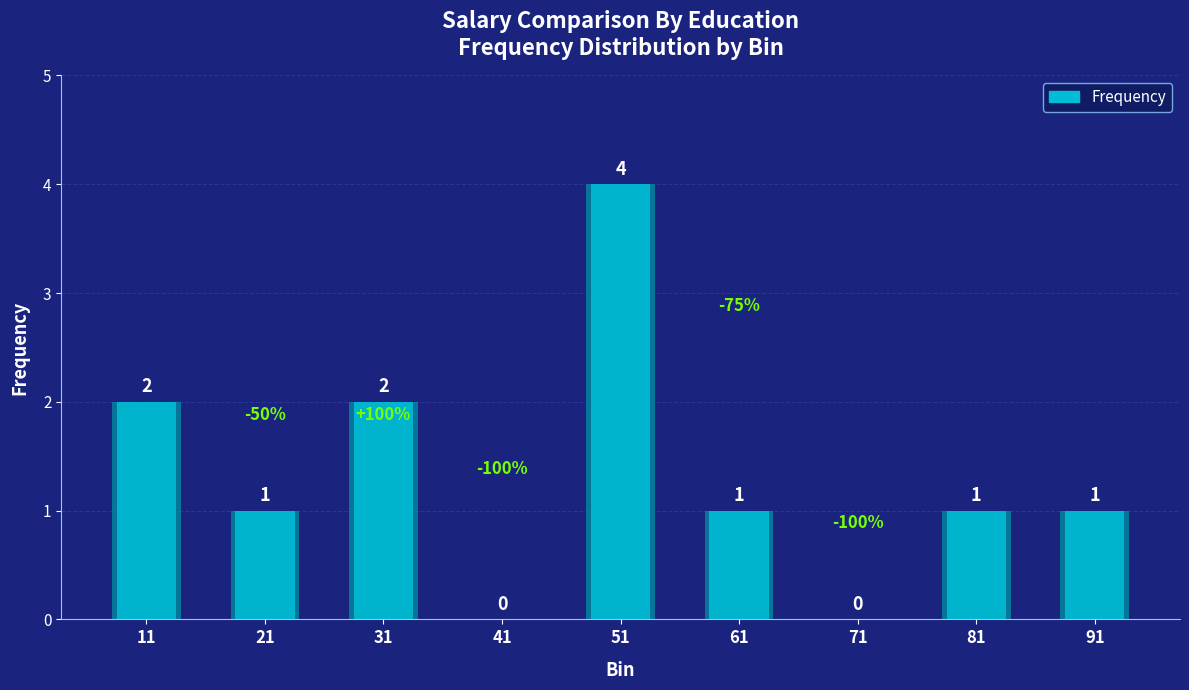

What is the value of the 3rd bar from the left?

2